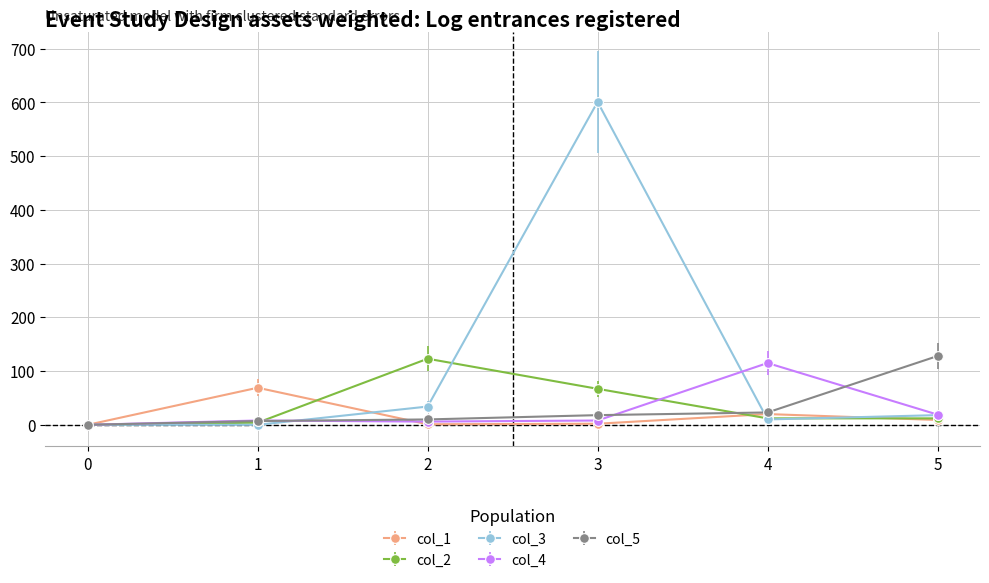

True or false: col_5 has more than 2 interior local peaks.

False